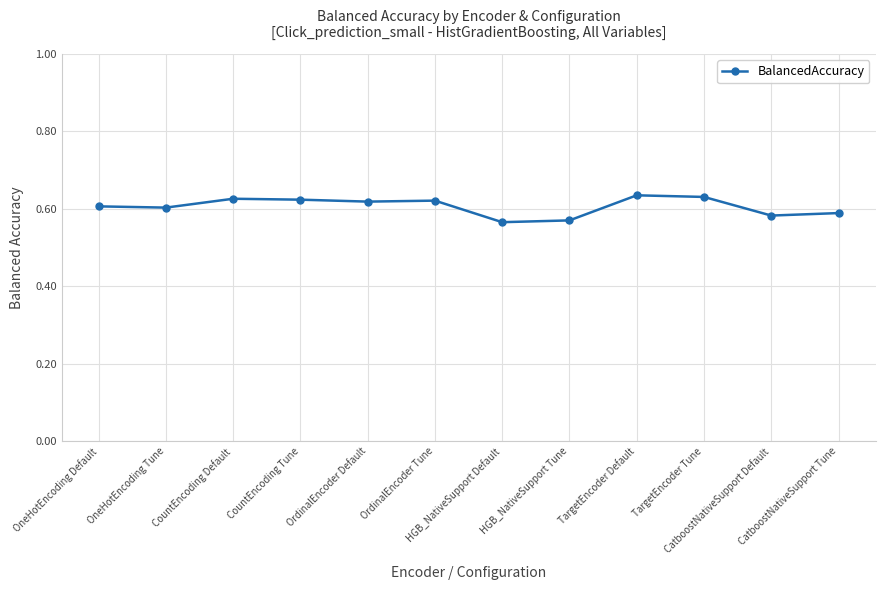

How many interior local peaks (higher than both neighbors) does the data have?

3